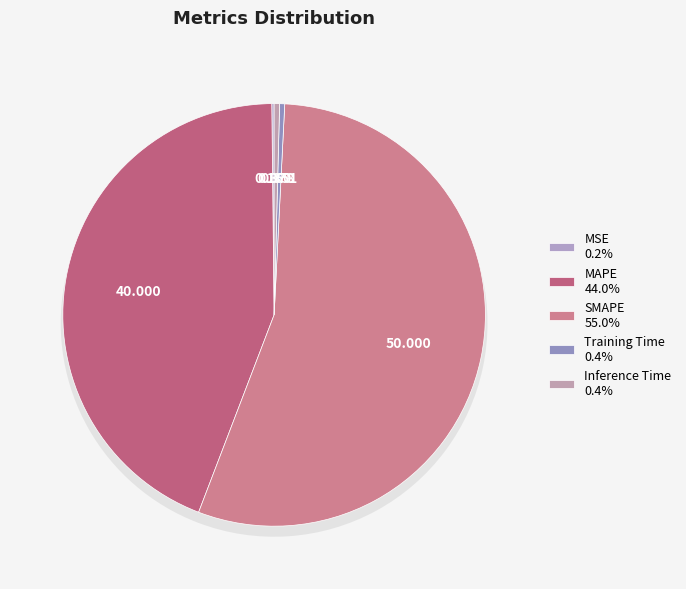

To the nearest percent, what is the difference between the largest and smallest slice percentages?

55%